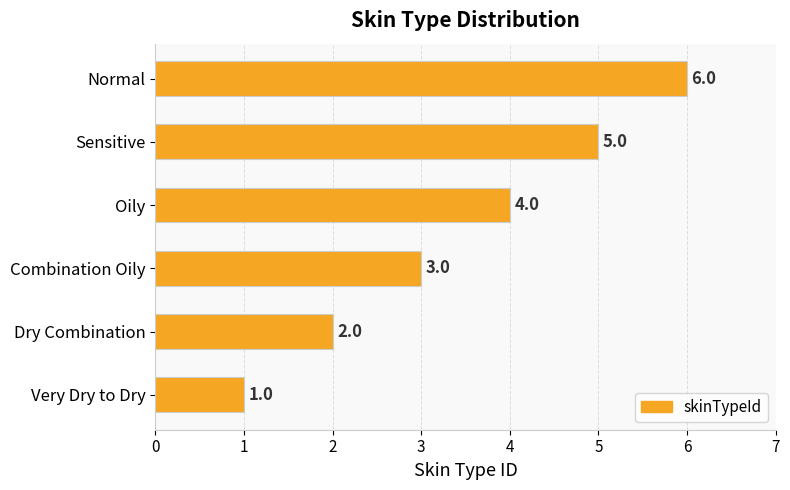

What is the difference between the maximum and minimum values?

5